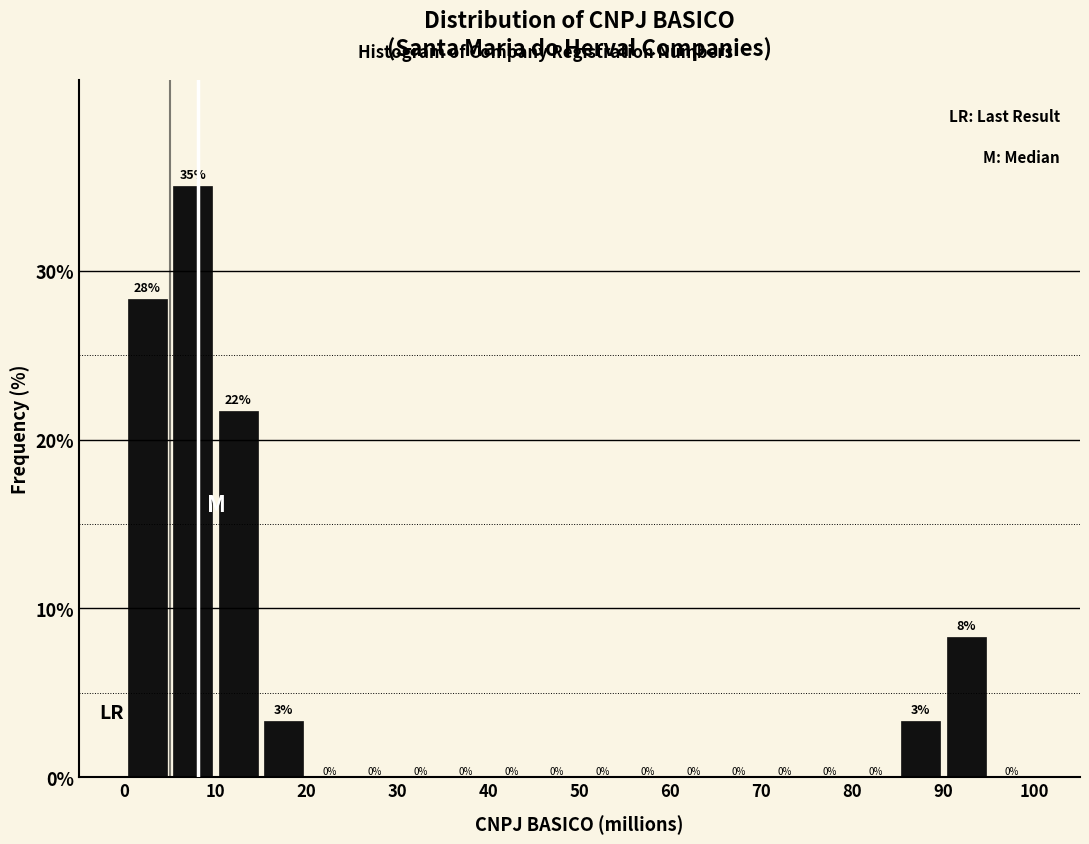

Which range on the x-axis has the tallest bar?

5 to 10